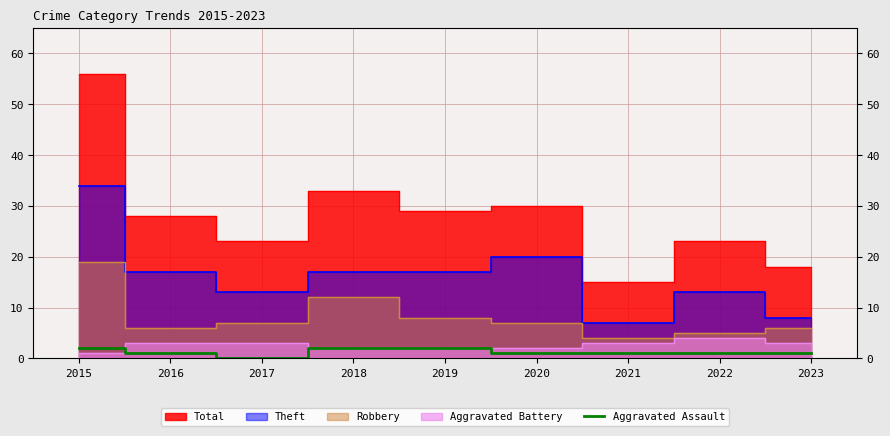

At which label does the data first exceed 1?

2015